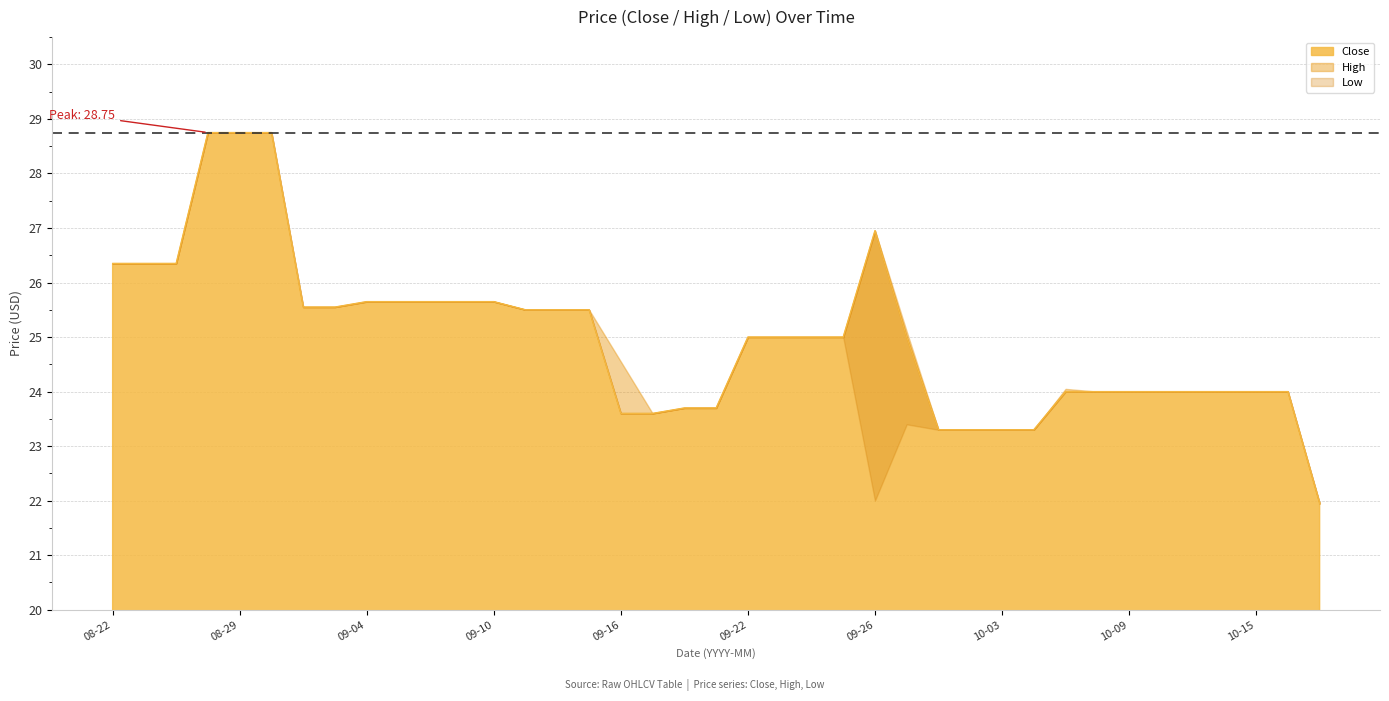

What is the difference between the second highest and minimum values in the High series?

6.8